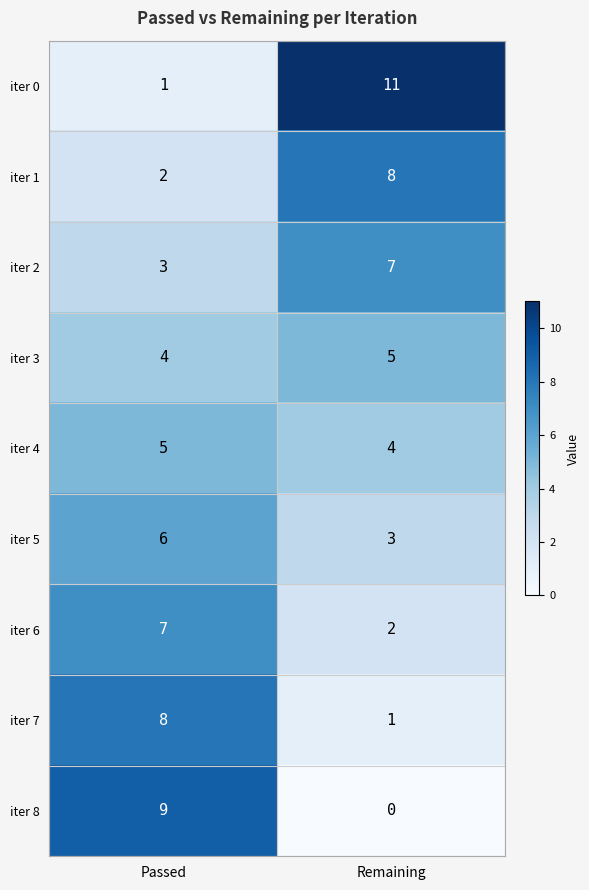

Between Passed and Remaining, which series saw the biggest shift?

iter 0